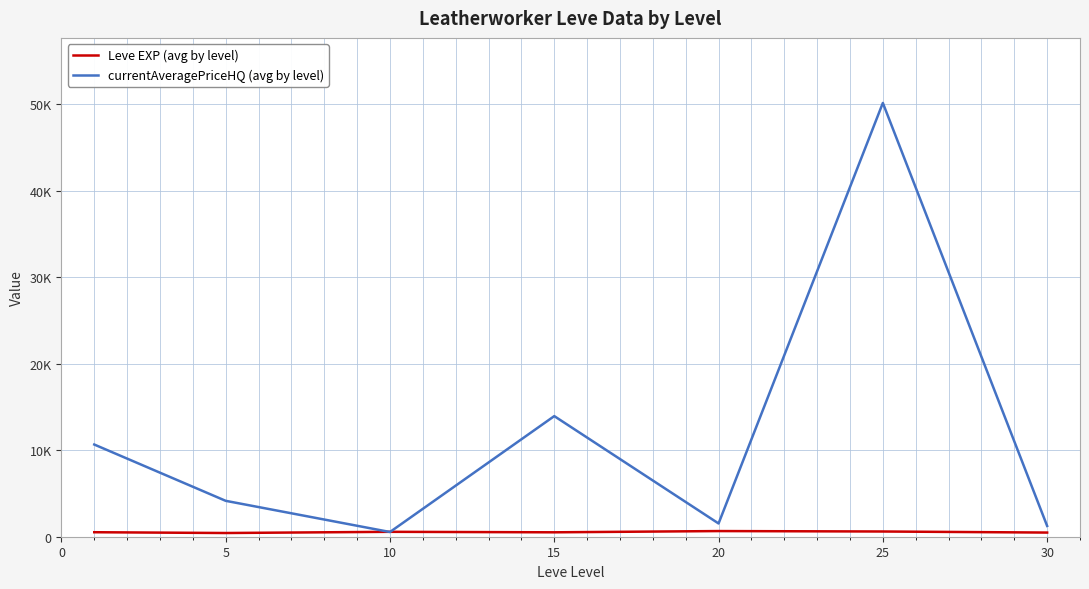

Which series has the largest total across all categories?

currentAveragePriceHQ (avg by level)